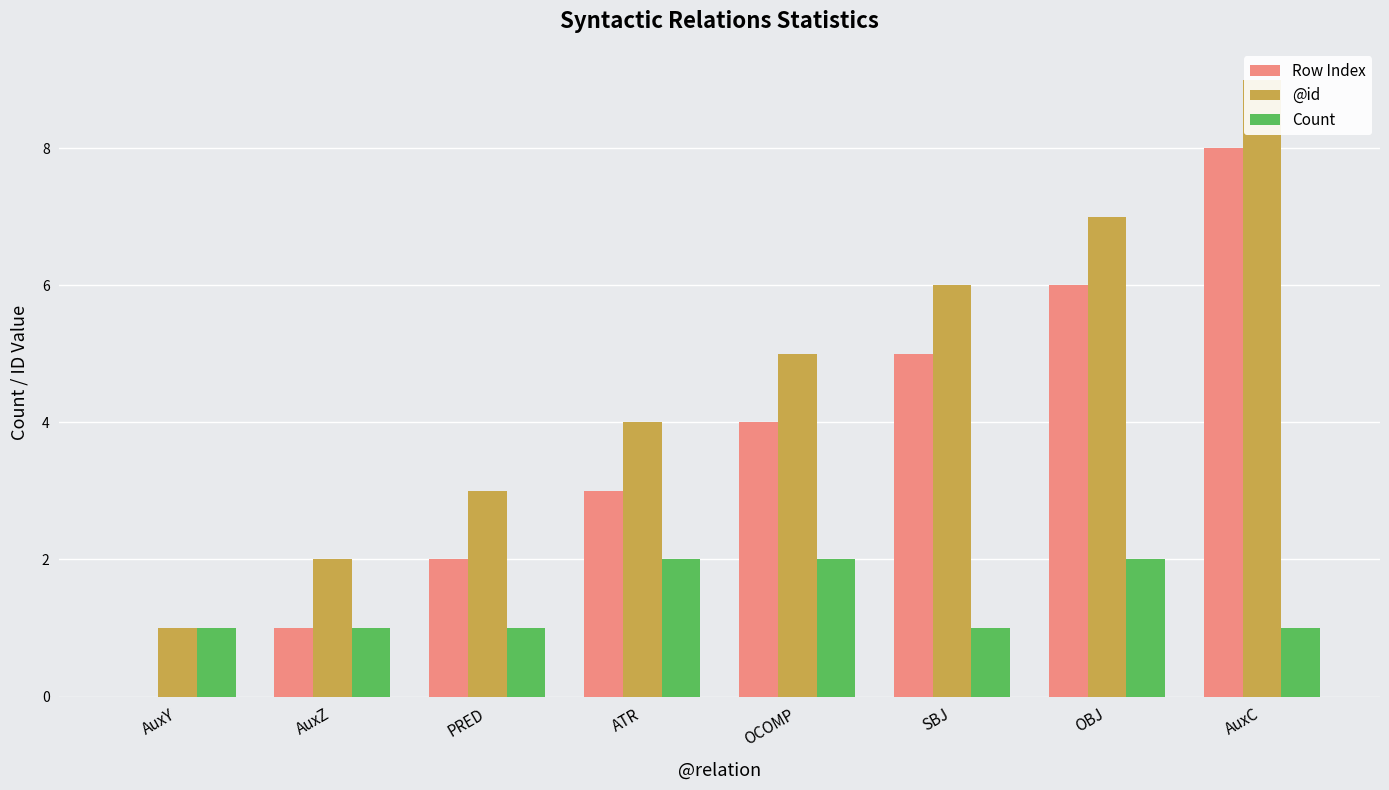

What is the total value across all series at SBJ?

12